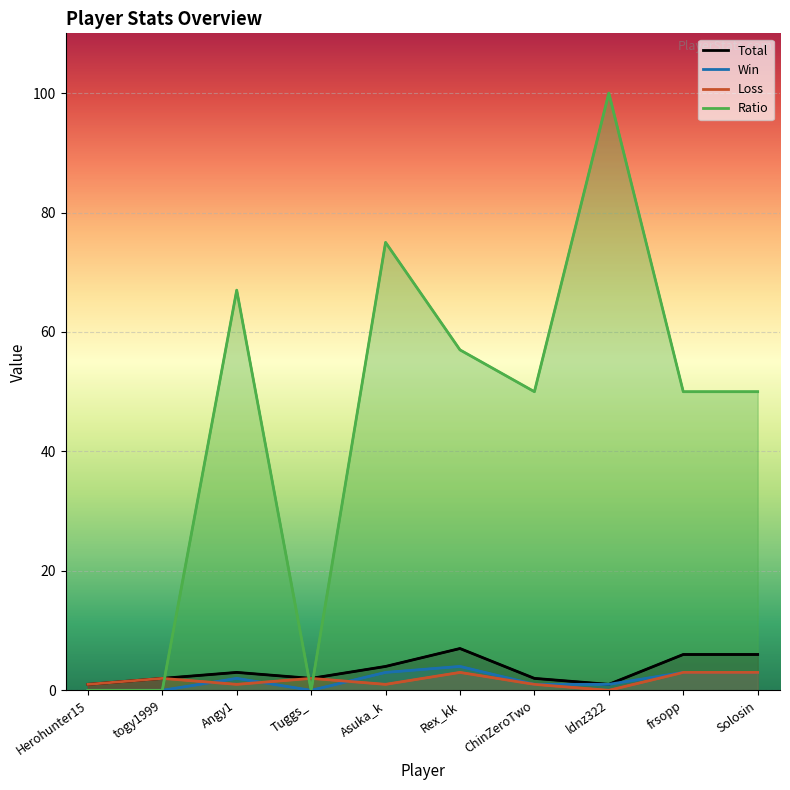

What is the label of the 7th point from the right?

Tuggs_